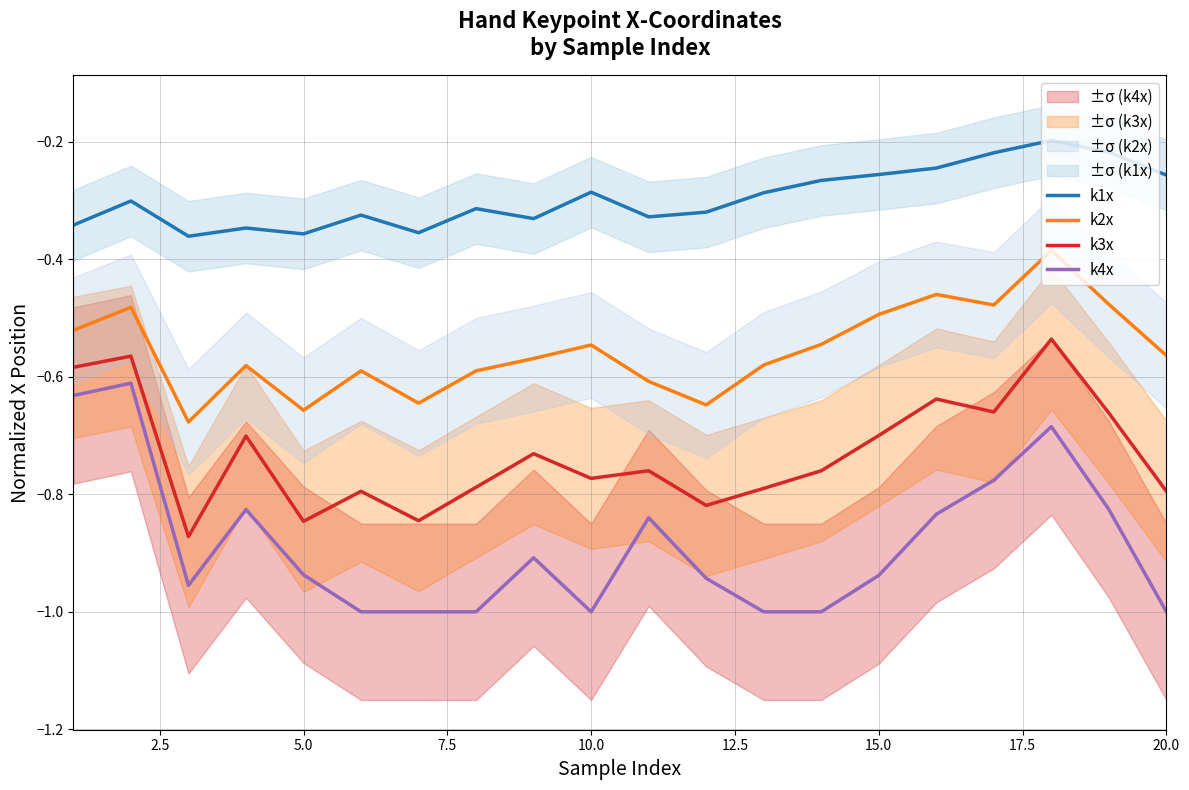

What is the greatest value displayed?

-0.2